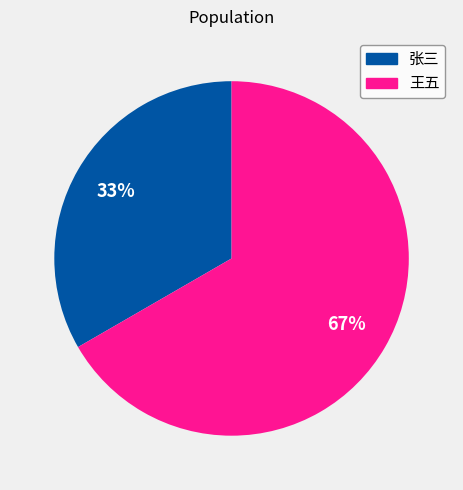

To the nearest percent, what is the combined percentage of 王五 and 张三?

100%